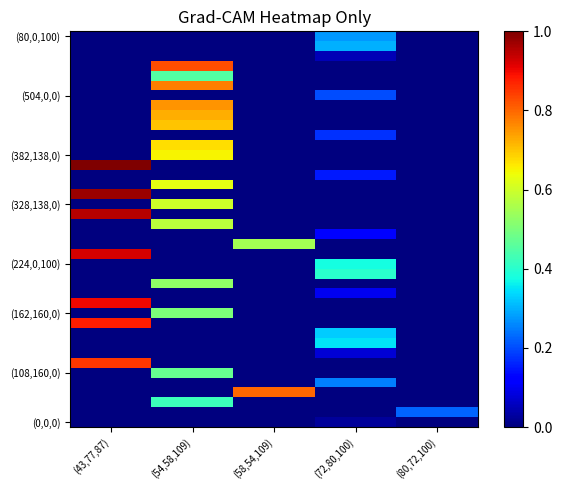

Reading left to right, list all the values displayed in this chart.

row_0: (43,77,87)=0.0	(54,58,109)=0.0	(58,54,109)=0.0	(72,80,100)=0.0	(80,72,100)=0.0
row_1: (43,77,87)=0.0	(54,58,109)=0.0	(58,54,109)=0.0	(72,80,100)=0.0	(80,72,100)=0.2
row_2: (43,77,87)=0.0	(54,58,109)=0.4	(58,54,109)=0.0	(72,80,100)=0.0	(80,72,100)=0.0
row_3: (43,77,87)=0.0	(54,58,109)=0.0	(58,54,109)=0.8	(72,80,100)=0.0	(80,72,100)=0.0
row_4: (43,77,87)=0.0	(54,58,109)=0.0	(58,54,109)=0.0	(72,80,100)=0.2	(80,72,100)=0.0
row_5: (43,77,87)=0.0	(54,58,109)=0.5	(58,54,109)=0.0	(72,80,100)=0.0	(80,72,100)=0.0
row_6: (43,77,87)=0.8	(54,58,109)=0.0	(58,54,109)=0.0	(72,80,100)=0.0	(80,72,100)=0.0
row_7: (43,77,87)=0.0	(54,58,109)=0.0	(58,54,109)=0.0	(72,80,100)=0.1	(80,72,100)=0.0
row_8: (43,77,87)=0.0	(54,58,109)=0.0	(58,54,109)=0.0	(72,80,100)=0.3	(80,72,100)=0.0
row_9: (43,77,87)=0.0	(54,58,109)=0.0	(58,54,109)=0.0	(72,80,100)=0.3	(80,72,100)=0.0
row_10: (43,77,87)=0.9	(54,58,109)=0.0	(58,54,109)=0.0	(72,80,100)=0.0	(80,72,100)=0.0
row_11: (43,77,87)=0.0	(54,58,109)=0.5	(58,54,109)=0.0	(72,80,100)=0.0	(80,72,100)=0.0
row_12: (43,77,87)=0.9	(54,58,109)=0.0	(58,54,109)=0.0	(72,80,100)=0.0	(80,72,100)=0.0
row_13: (43,77,87)=0.0	(54,58,109)=0.0	(58,54,109)=0.0	(72,80,100)=0.1	(80,72,100)=0.0
row_14: (43,77,87)=0.0	(54,58,109)=0.5	(58,54,109)=0.0	(72,80,100)=0.0	(80,72,100)=0.0
row_15: (43,77,87)=0.0	(54,58,109)=0.0	(58,54,109)=0.0	(72,80,100)=0.4	(80,72,100)=0.0
row_16: (43,77,87)=0.0	(54,58,109)=0.0	(58,54,109)=0.0	(72,80,100)=0.4	(80,72,100)=0.0
row_17: (43,77,87)=0.9	(54,58,109)=0.0	(58,54,109)=0.0	(72,80,100)=0.0	(80,72,100)=0.0
row_18: (43,77,87)=0.0	(54,58,109)=0.0	(58,54,109)=0.6	(72,80,100)=0.0	(80,72,100)=0.0
row_19: (43,77,87)=0.0	(54,58,109)=0.0	(58,54,109)=0.0	(72,80,100)=0.1	(80,72,100)=0.0
row_20: (43,77,87)=0.0	(54,58,109)=0.6	(58,54,109)=0.0	(72,80,100)=0.0	(80,72,100)=0.0
row_21: (43,77,87)=0.9	(54,58,109)=0.0	(58,54,109)=0.0	(72,80,100)=0.0	(80,72,100)=0.0
row_22: (43,77,87)=0.0	(54,58,109)=0.6	(58,54,109)=0.0	(72,80,100)=0.0	(80,72,100)=0.0
row_23: (43,77,87)=1.0	(54,58,109)=0.0	(58,54,109)=0.0	(72,80,100)=0.0	(80,72,100)=0.0
row_24: (43,77,87)=0.0	(54,58,109)=0.6	(58,54,109)=0.0	(72,80,100)=0.0	(80,72,100)=0.0
row_25: (43,77,87)=0.0	(54,58,109)=0.0	(58,54,109)=0.0	(72,80,100)=0.1	(80,72,100)=0.0
row_26: (43,77,87)=1.0	(54,58,109)=0.0	(58,54,109)=0.0	(72,80,100)=0.0	(80,72,100)=0.0
row_27: (43,77,87)=0.0	(54,58,109)=0.7	(58,54,109)=0.0	(72,80,100)=0.0	(80,72,100)=0.0
row_28: (43,77,87)=0.0	(54,58,109)=0.7	(58,54,109)=0.0	(72,80,100)=0.0	(80,72,100)=0.0
row_29: (43,77,87)=0.0	(54,58,109)=0.0	(58,54,109)=0.0	(72,80,100)=0.2	(80,72,100)=0.0
row_30: (43,77,87)=0.0	(54,58,109)=0.7	(58,54,109)=0.0	(72,80,100)=0.0	(80,72,100)=0.0
row_31: (43,77,87)=0.0	(54,58,109)=0.7	(58,54,109)=0.0	(72,80,100)=0.0	(80,72,100)=0.0
row_32: (43,77,87)=0.0	(54,58,109)=0.8	(58,54,109)=0.0	(72,80,100)=0.0	(80,72,100)=0.0
row_33: (43,77,87)=0.0	(54,58,109)=0.0	(58,54,109)=0.0	(72,80,100)=0.2	(80,72,100)=0.0
row_34: (43,77,87)=0.0	(54,58,109)=0.8	(58,54,109)=0.0	(72,80,100)=0.0	(80,72,100)=0.0
row_35: (43,77,87)=0.0	(54,58,109)=0.5	(58,54,109)=0.0	(72,80,100)=0.0	(80,72,100)=0.0
row_36: (43,77,87)=0.0	(54,58,109)=0.8	(58,54,109)=0.0	(72,80,100)=0.0	(80,72,100)=0.0
row_37: (43,77,87)=0.0	(54,58,109)=0.0	(58,54,109)=0.0	(72,80,100)=0.1	(80,72,100)=0.0
row_38: (43,77,87)=0.0	(54,58,109)=0.0	(58,54,109)=0.0	(72,80,100)=0.3	(80,72,100)=0.0
row_39: (43,77,87)=0.0	(54,58,109)=0.0	(58,54,109)=0.0	(72,80,100)=0.3	(80,72,100)=0.0